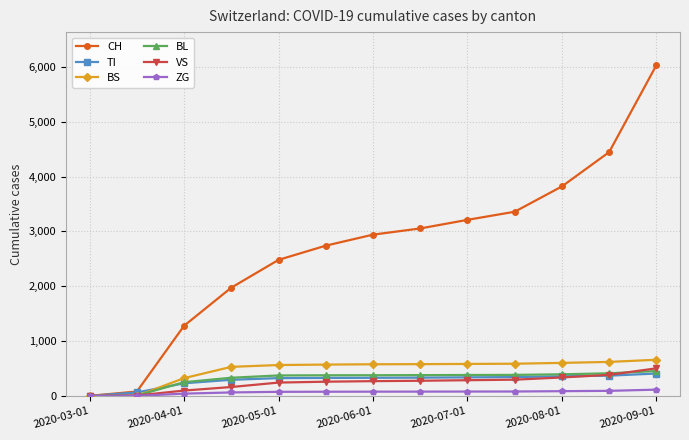

At how many categories does at least one series exceed 2654?

8